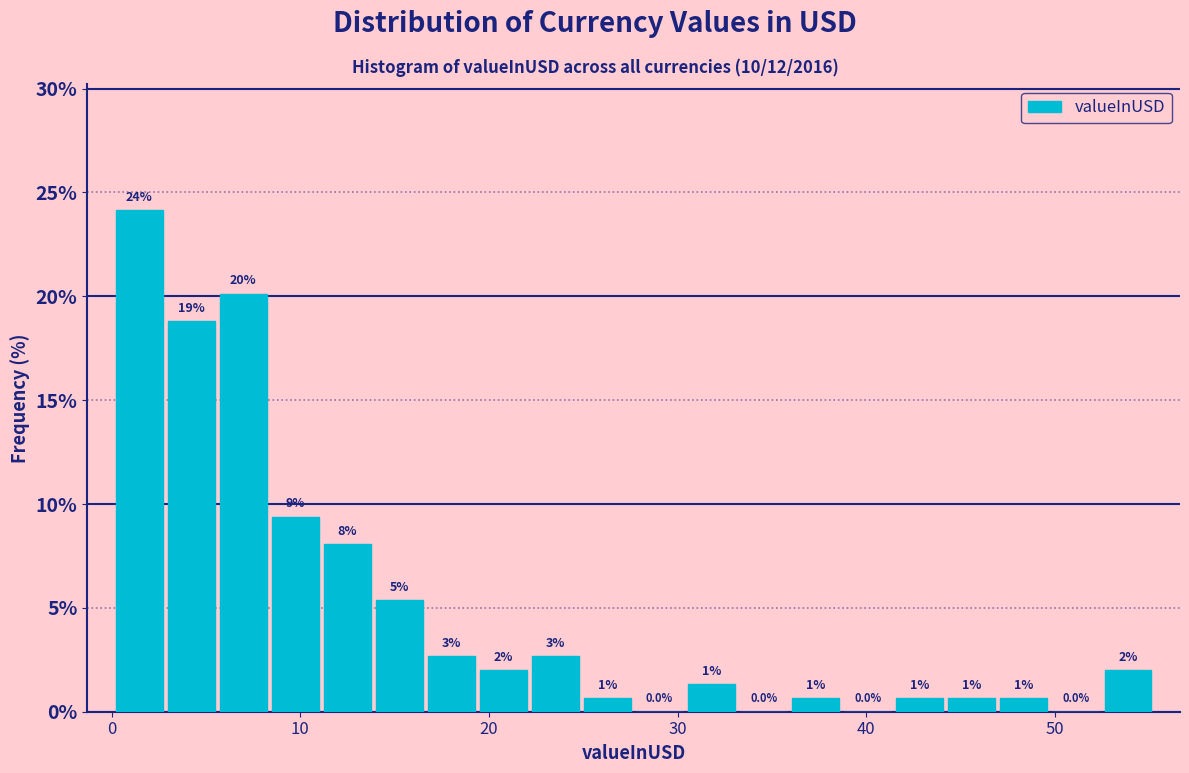

Read against the x-axis, roughly where is the centre of the tallest bar?

1